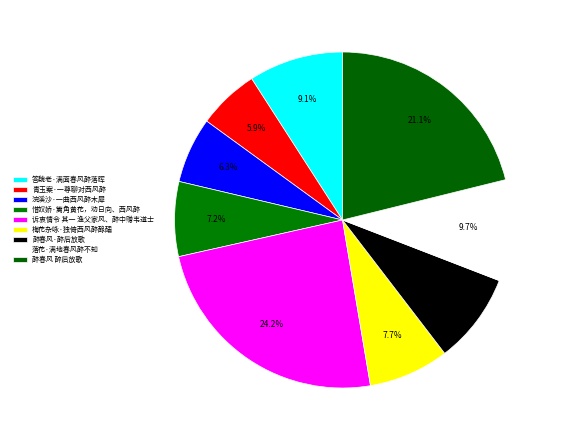

How many segments does this pie chart have?

9